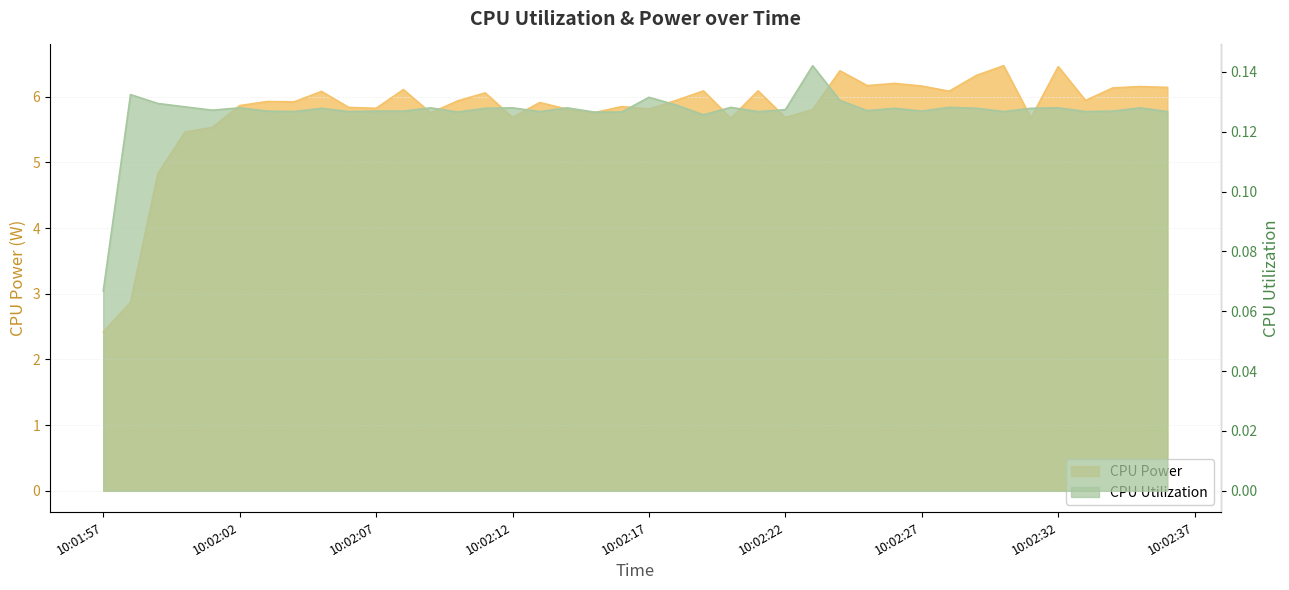

True or false: CPU Utilization has a value of 0.1 at 10:02:27.

False